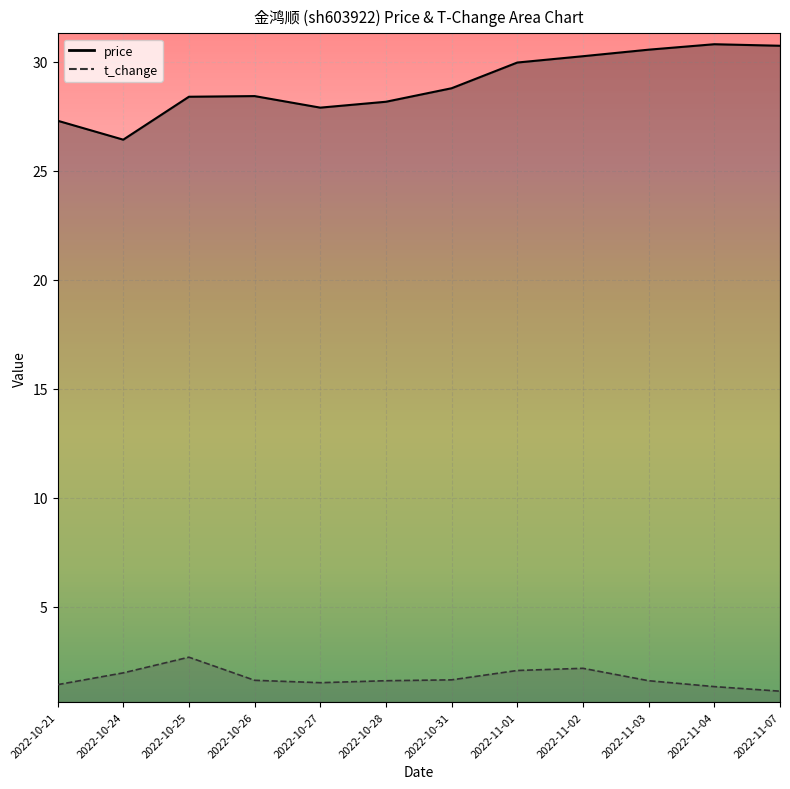

Rank the series at 2022-10-24 from highest to lowest value.

price, t_change